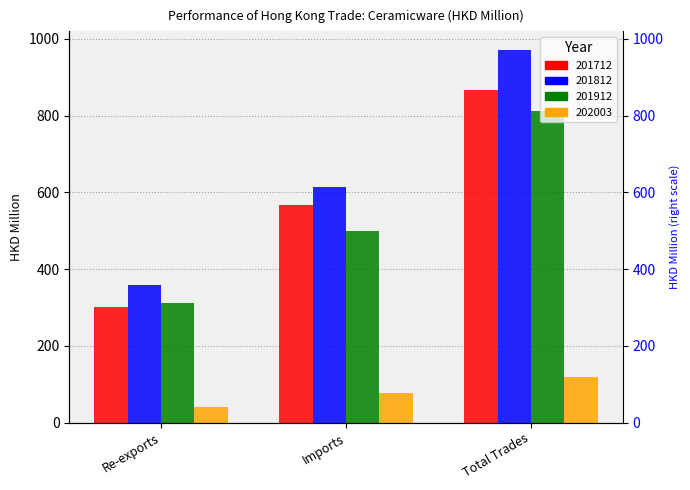

Rank the categories by 201912 value from lowest to highest.

Re-exports, Imports, Total Trades